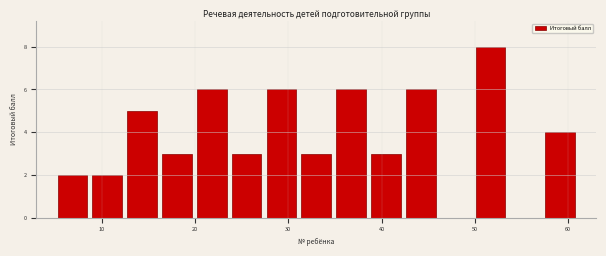

Around what value on the x-axis is the tallest bar? Give the approximate position of its centre, as read against the axis.

52